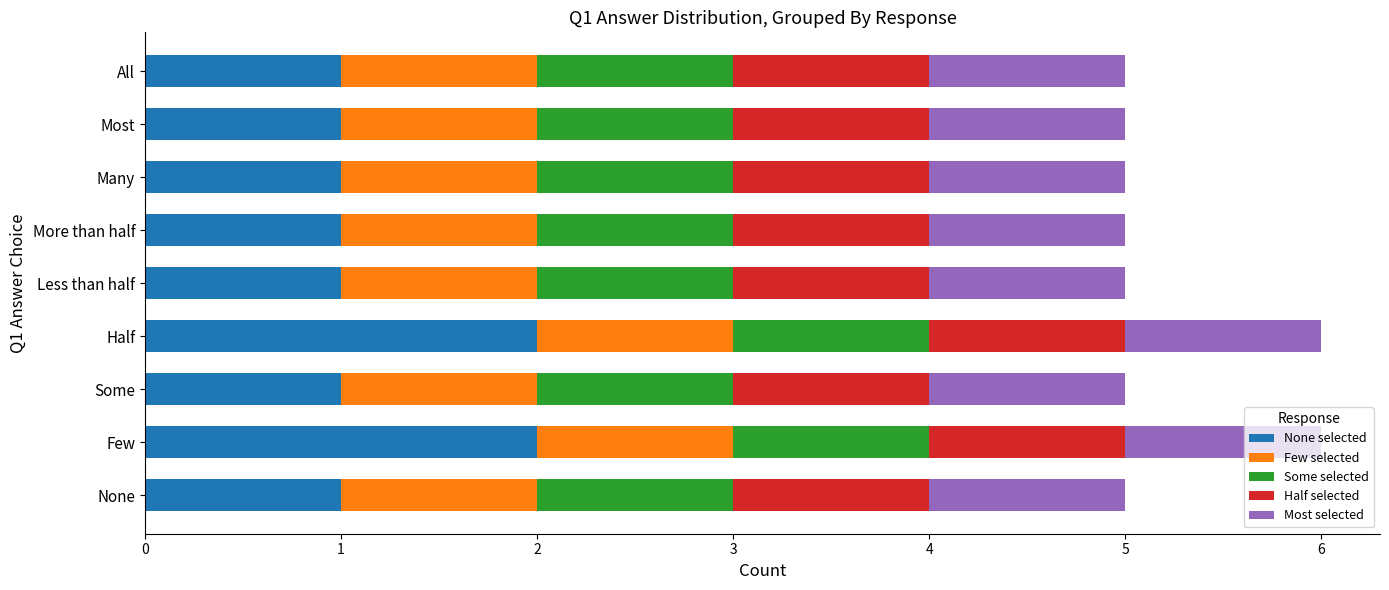

What are all the series names shown in the legend?

None selected, Few selected, Some selected, Half selected, Most selected